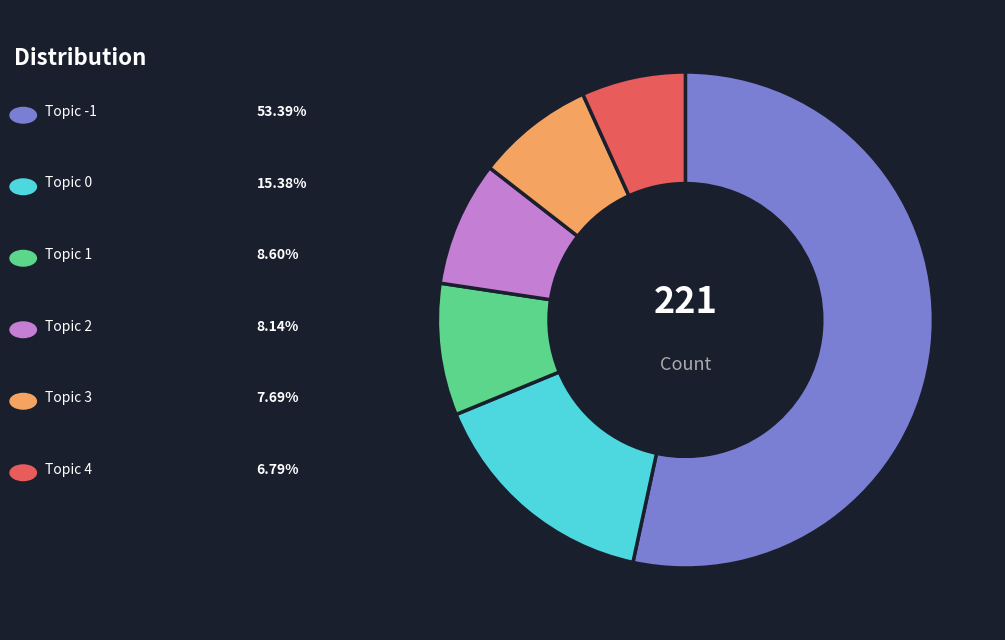

Does any single category account for the majority?

Yes